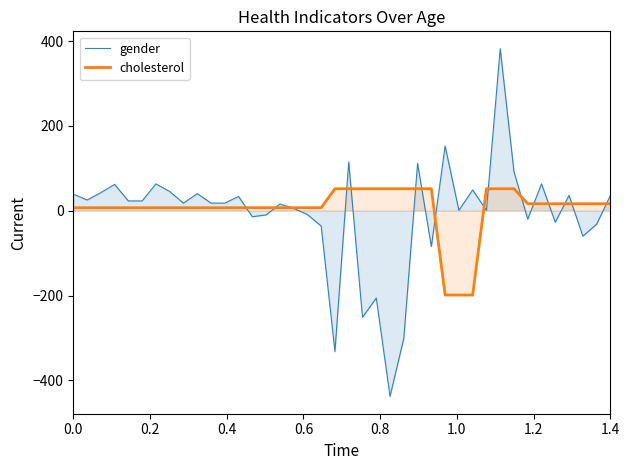

List the series in order of their peak value, highest first.

gender, cholesterol